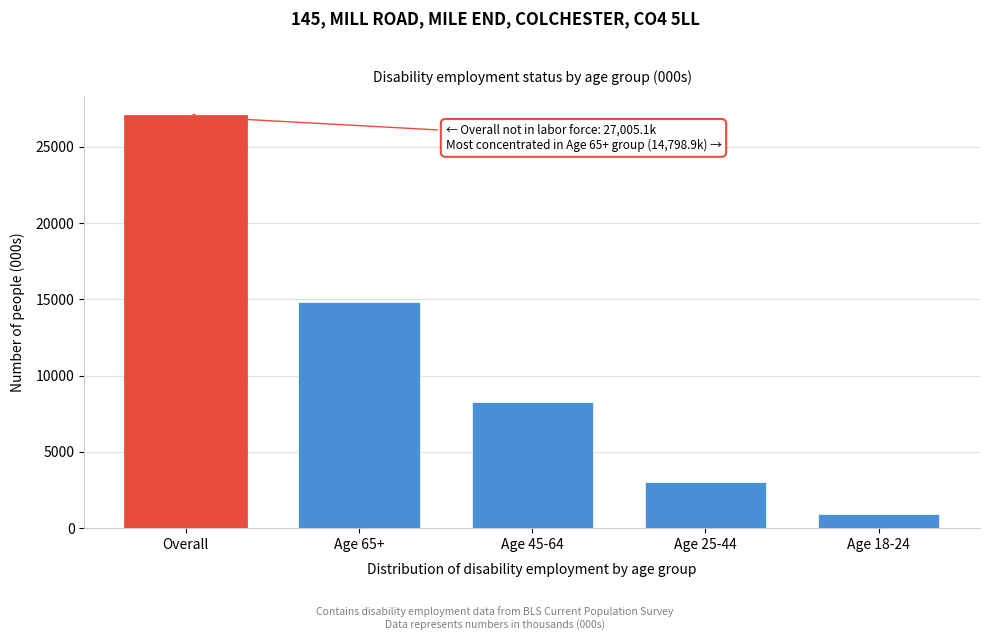

Reading left to right, list all the values displayed in this chart.

Overall=27005.1	Age 65+=14798.9	Age 45-64=8272.7	Age 25-44=2991.0	Age 18-24=942.5